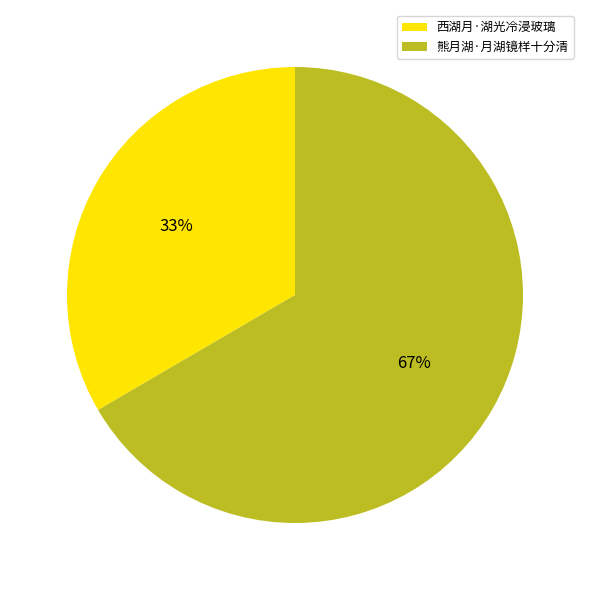

To the nearest percent, what percentage of the pie is 熊月湖·月湖镜样十分清?

67%